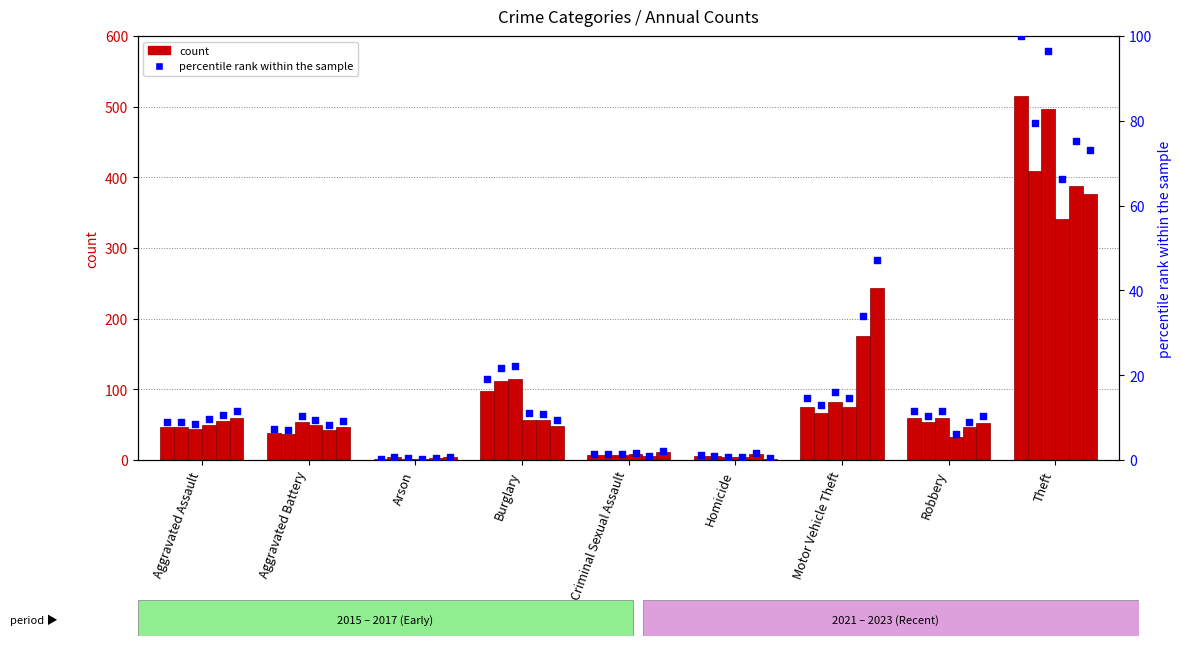

At how many categories does at least one series exceed 319?

1